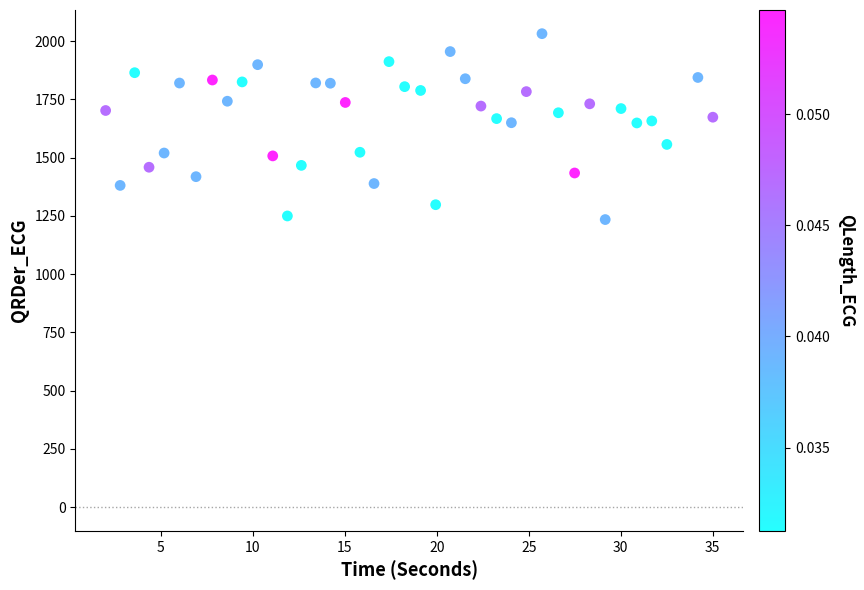

What is the range of Y values (max minus min)?

797.5